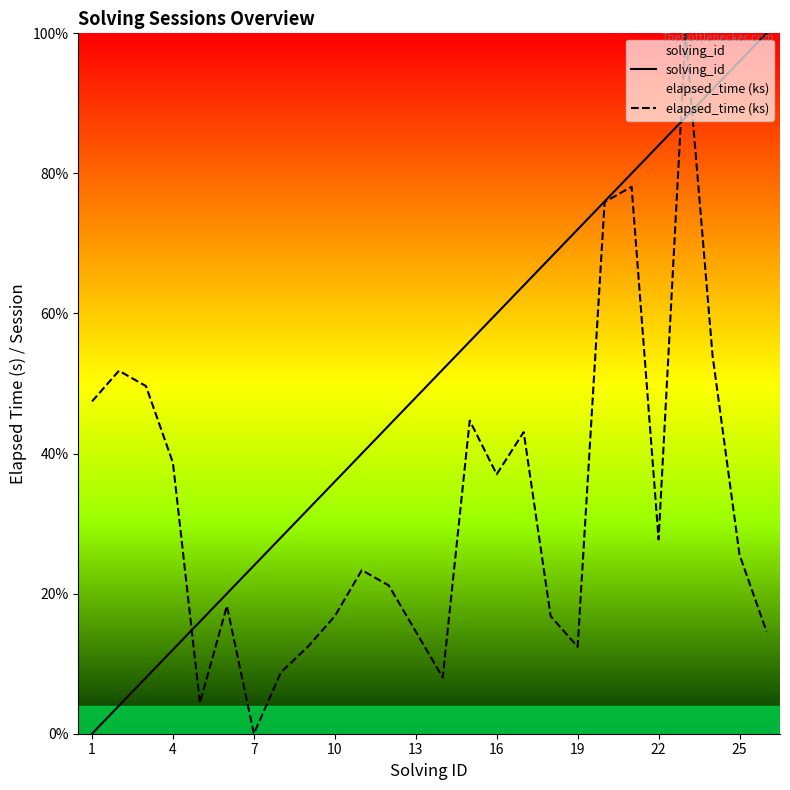

Does the chart display data point markers on the line(s)?

No